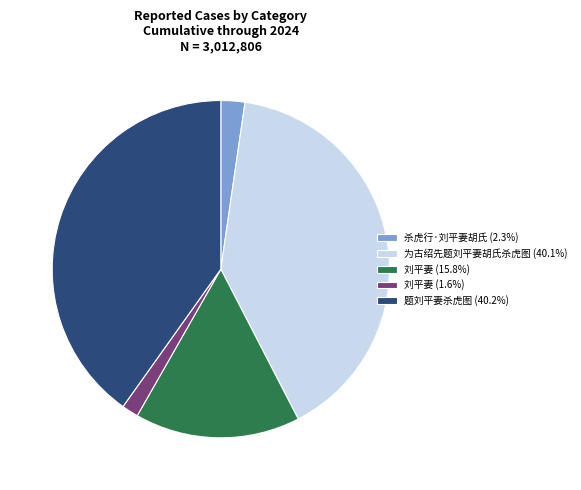

Is 刘平妻 (15.8%) the majority of the pie?

No